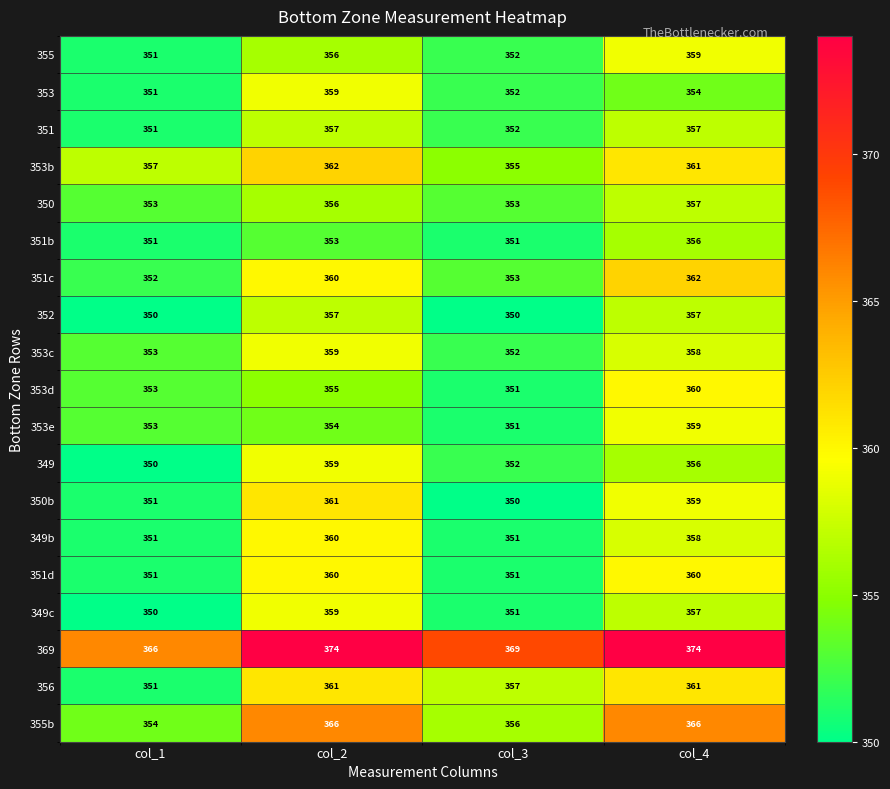

Which category has the highest value in the 353c series?

col_2